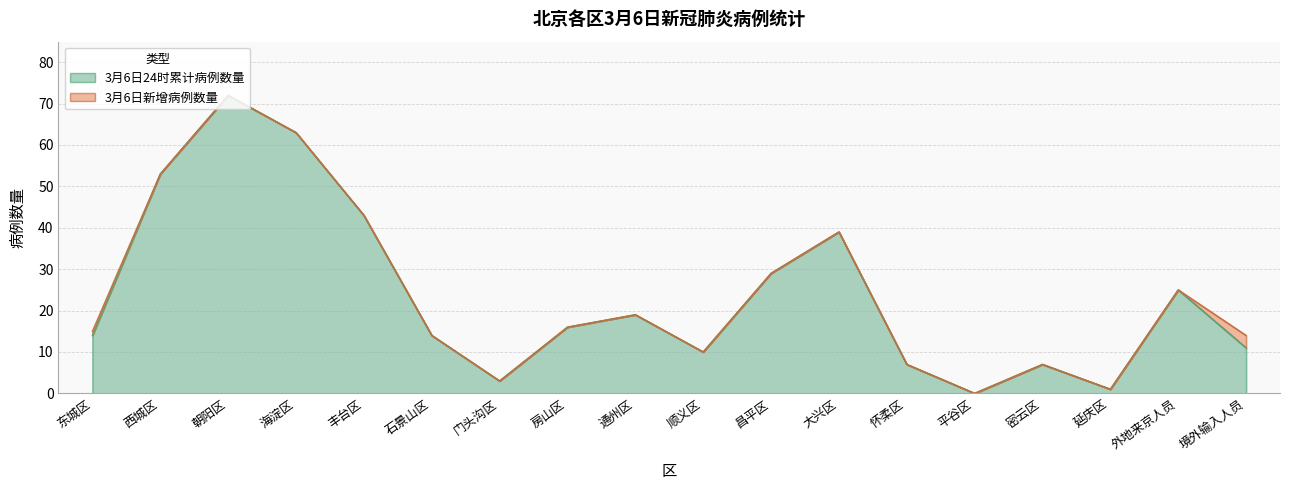

Reading left to right, what are all the values shown in this chart?

东城区=14	西城区=53	朝阳区=72	海淀区=63	丰台区=43	石景山区=14	门头沟区=3	房山区=16	通州区=19	顺义区=10	昌平区=29	大兴区=39	怀柔区=7	平谷区=0	密云区=7	延庆区=1	外地来京人员=25	境外输入人员=11